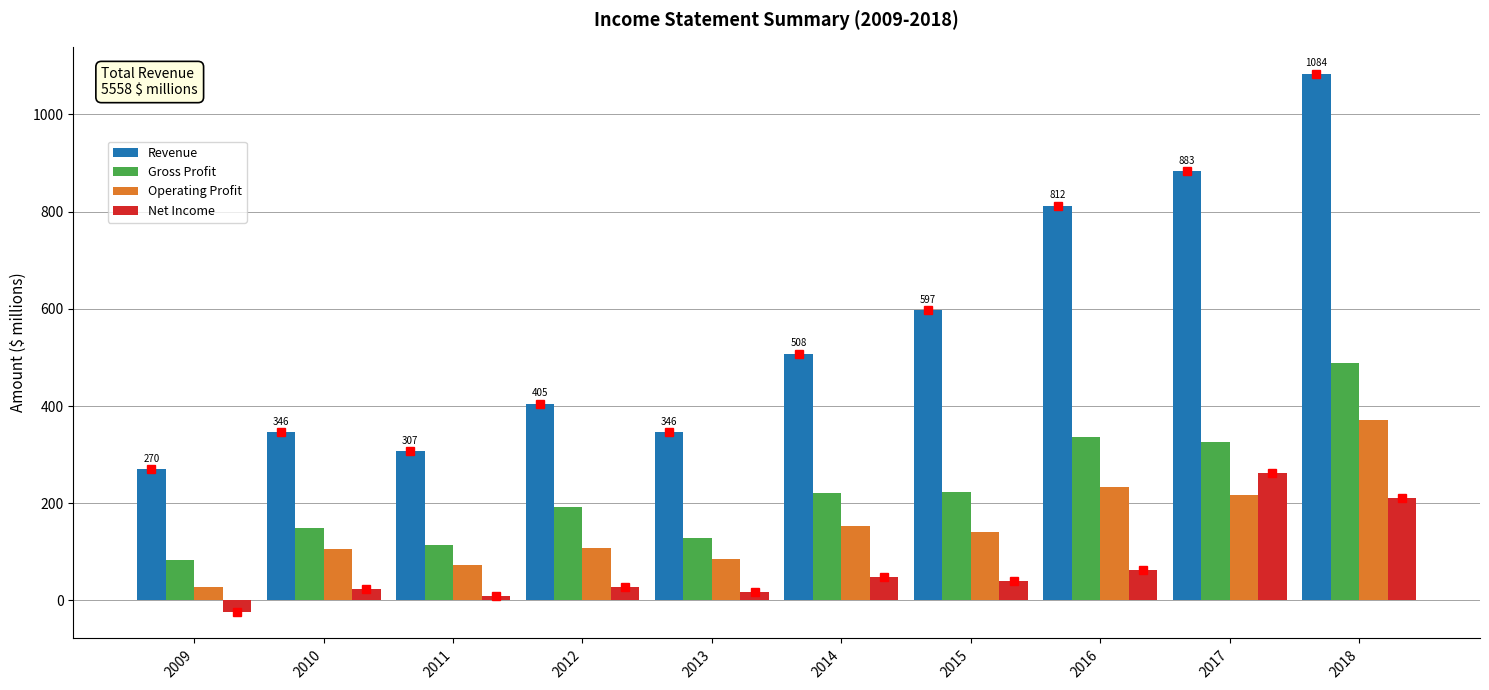

Which series has the widest spread of values?

Revenue